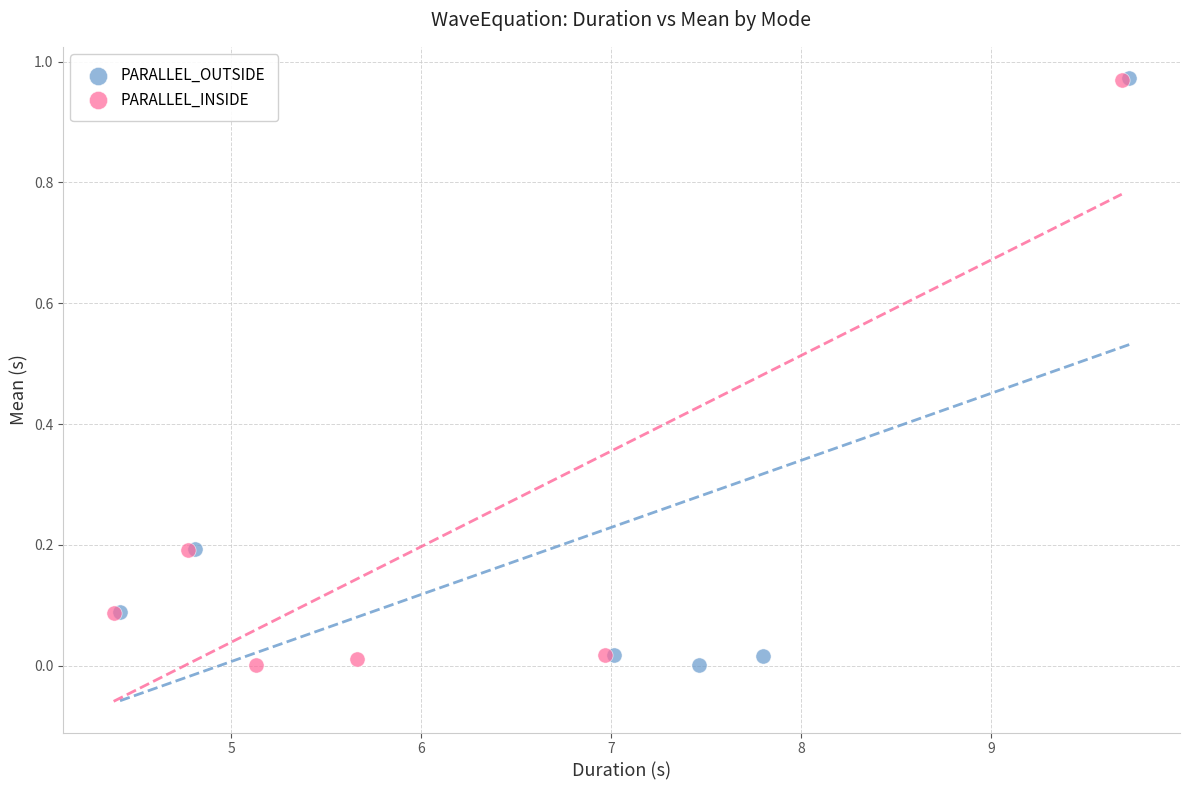

Which series has the widest spread of Y values?

PARALLEL_OUTSIDE